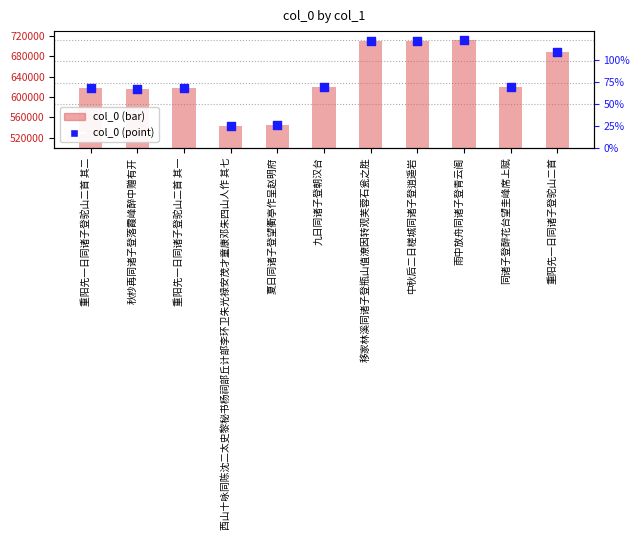

At which category is the sum across all series the highest?

雨中放舟同诸子登青云阁